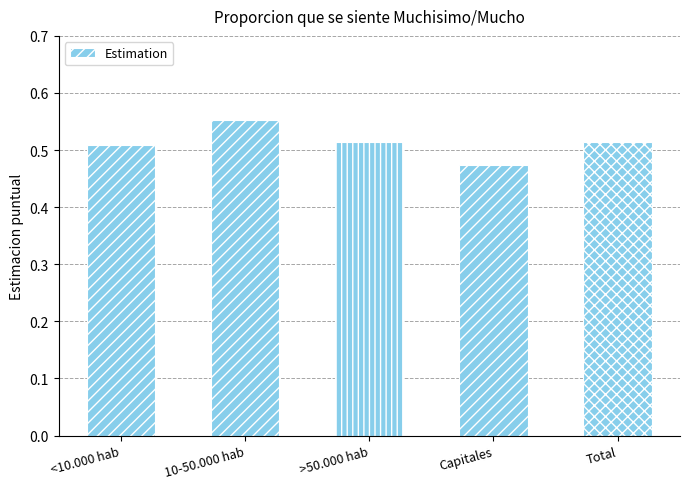

Which has a higher value, <10.000 hab or 10-50.000 hab?

10-50.000 hab